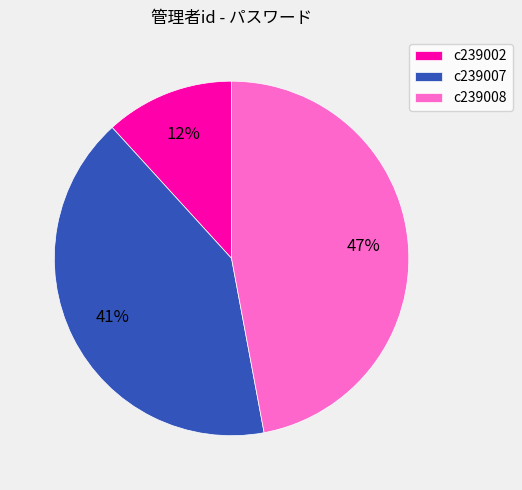

Which category has the smallest portion of the pie?

c239002